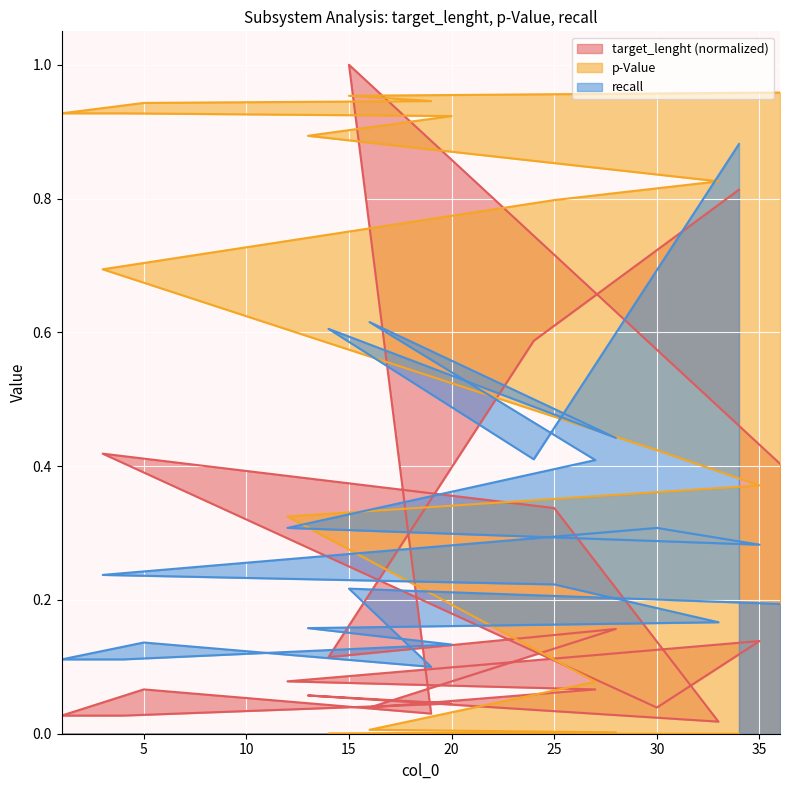

List the series in order of their overall mean, lowest first.

target_lenght, recall, p-Value